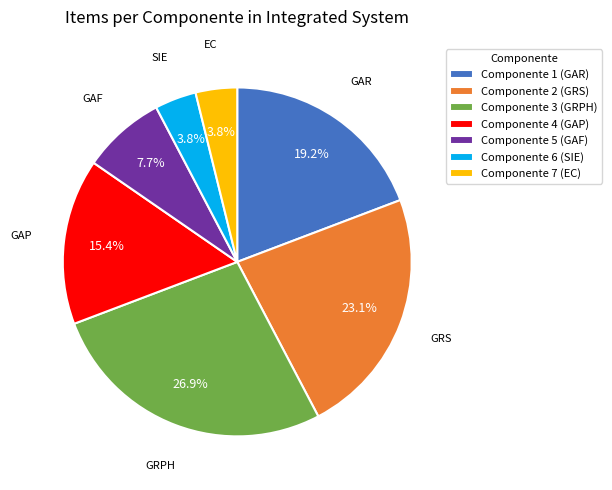

What is the total percentage of Componente 5 (GAF) and Componente 2 (GRS)?

30.8%